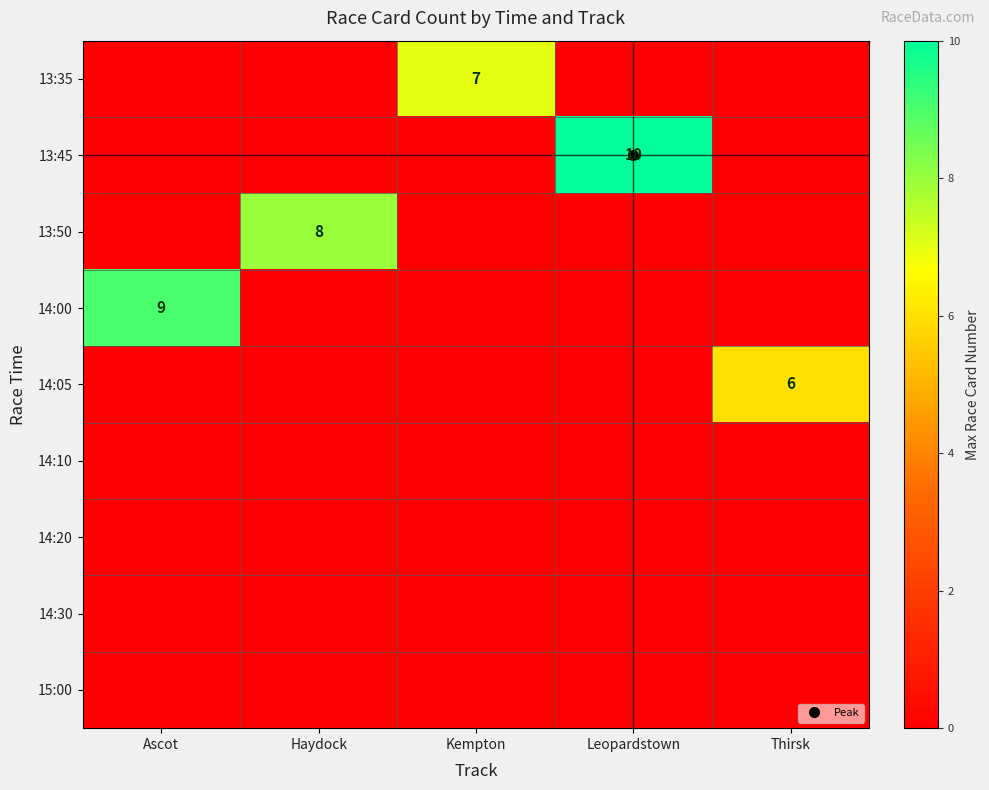

What is the highest value of the 14:05 series?

6